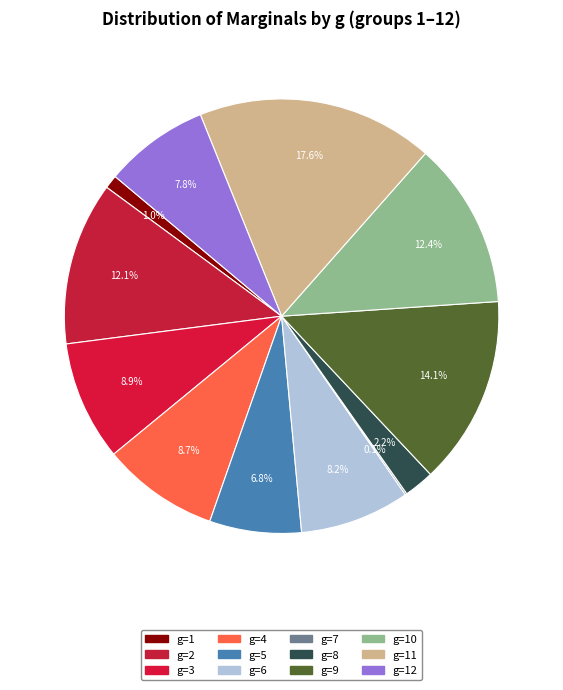

Is g=9 the majority of the pie?

No